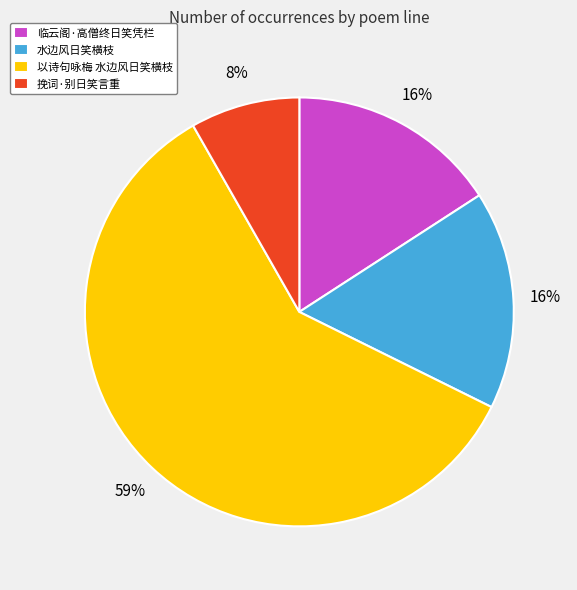

Between 挽词·别日笑言重 and 水边风日笑横枝, which is larger?

水边风日笑横枝